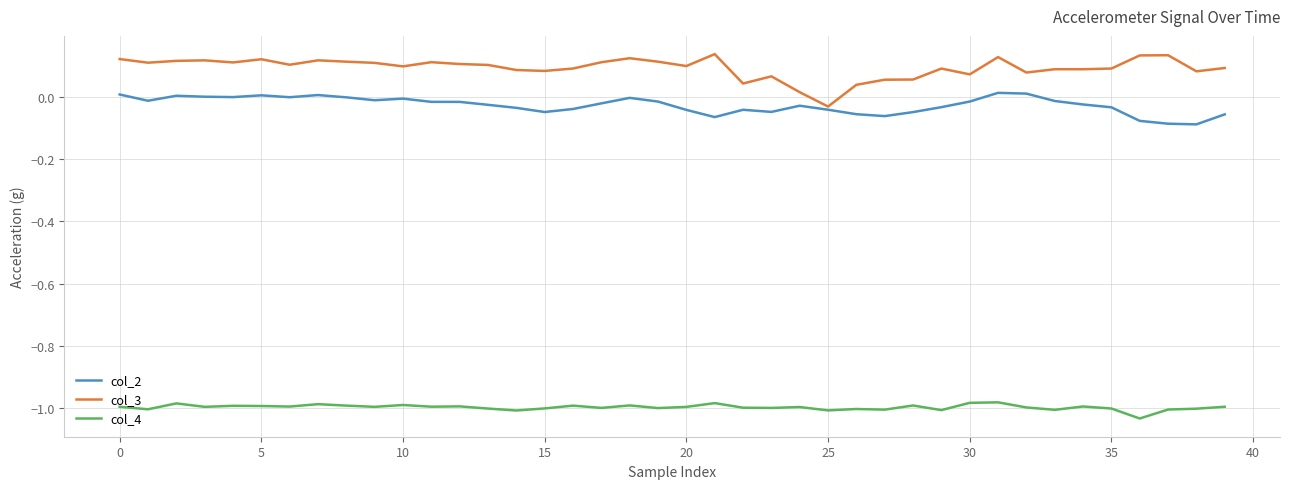

True or false: col_2 has more than 1 interior local peaks.

True